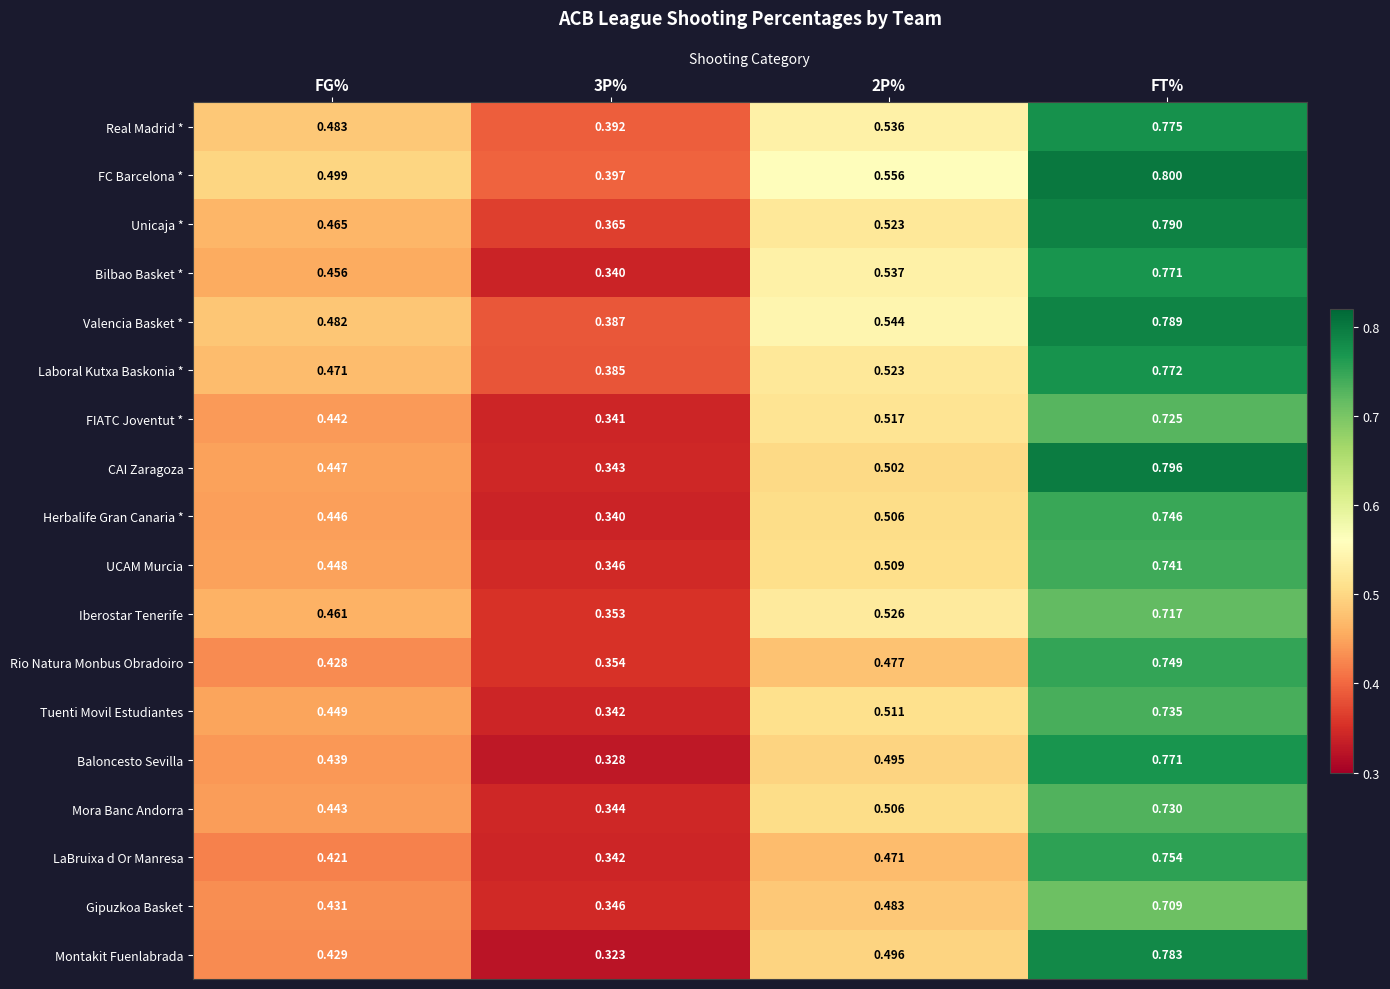

Is the value of Laboral Kutxa Baskonia * at 2P% greater than the value of Unicaja * at 3P%?

Yes